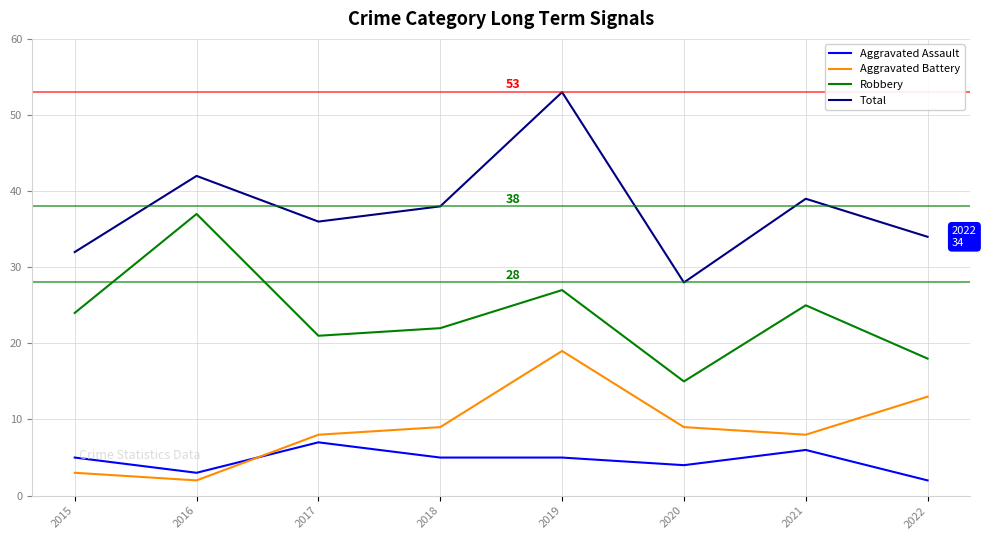

What value does the Robbery series have at 2021?

25